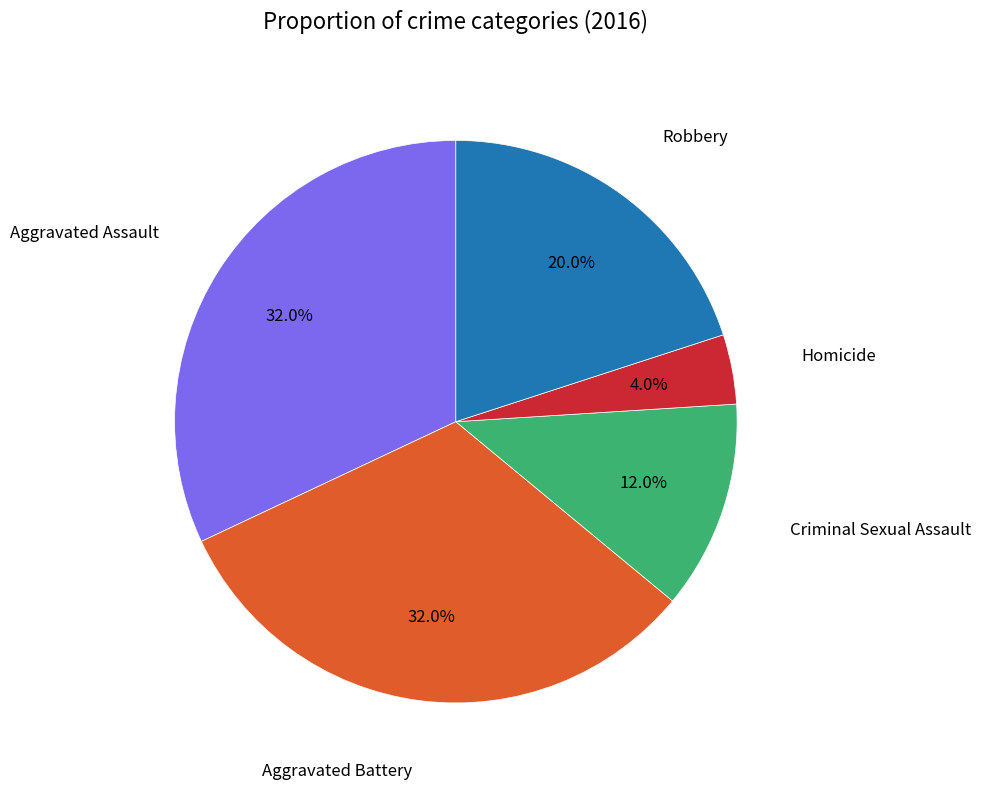

Does any single category account for the majority?

No